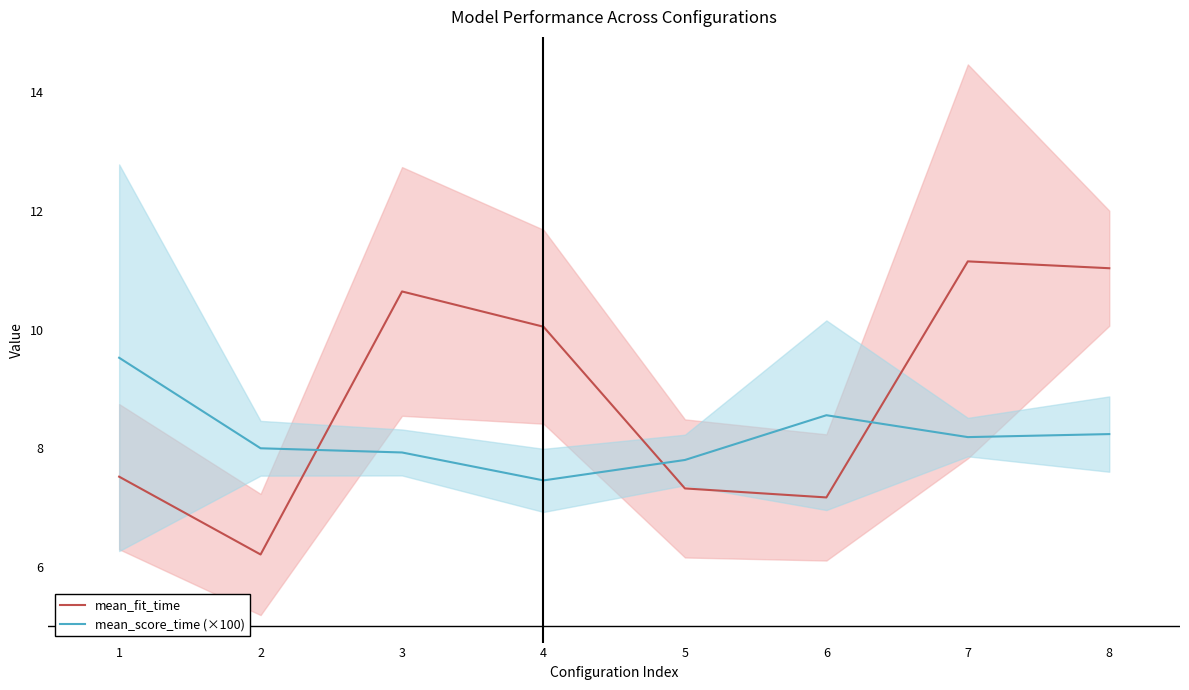

At which category does mean_score_time (×100) reach its first local peak?

6